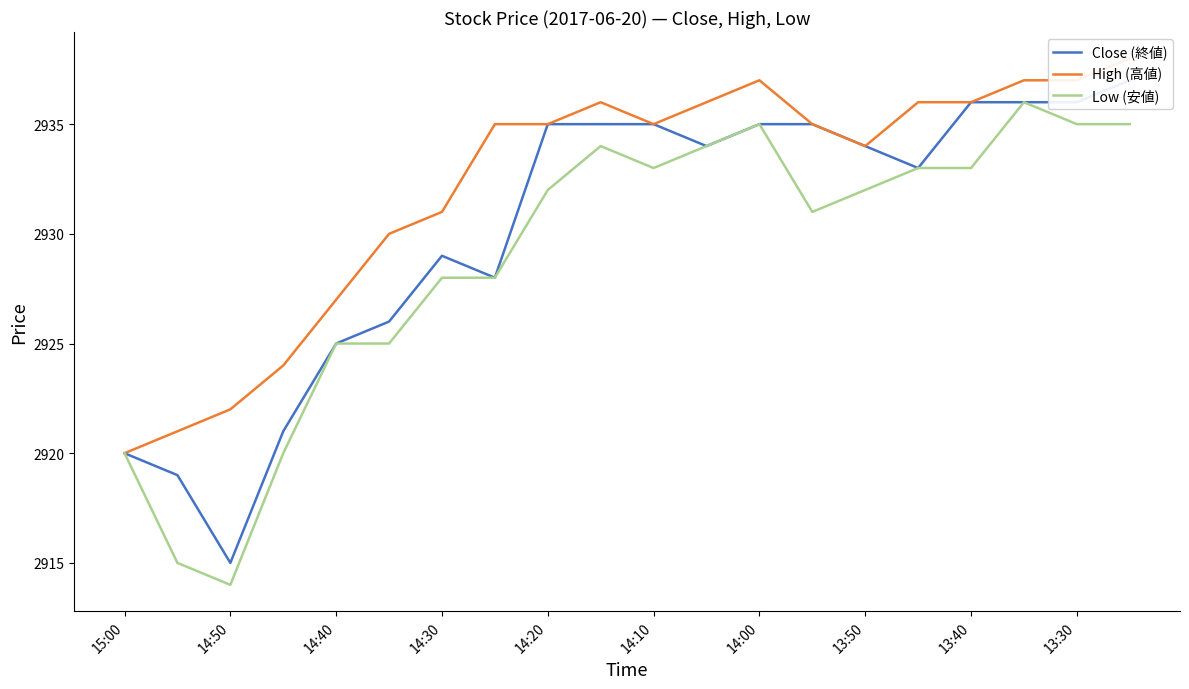

Is it true that Low (安値) equals 5243 at 14:10?

False